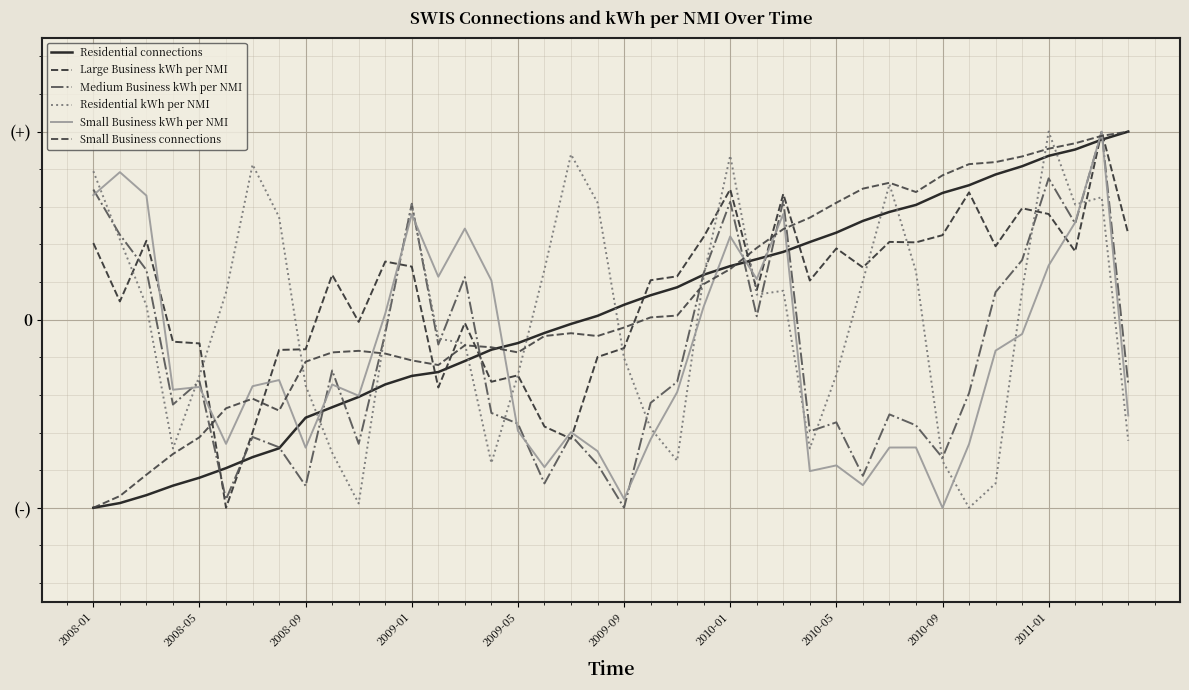

Where is Medium Business kWh per NMI nearest to the value 0?

25